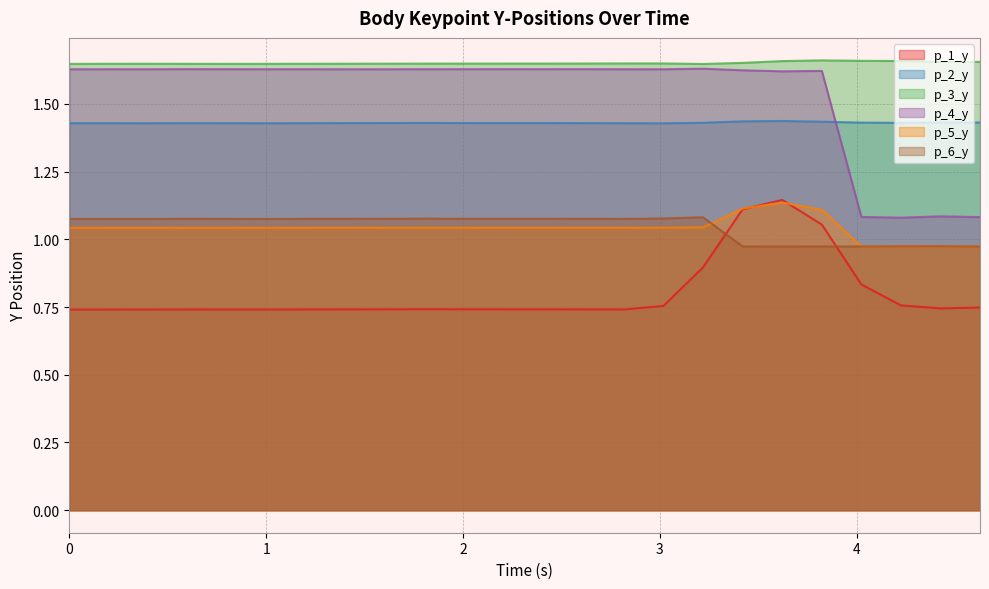

Rank the categories by p_5_y value from lowest to highest.

4.6272523403167725, 4.024431228637695, 4.225404262542725, 4.426342725753784, 0.0, 0.6035153865814209, 0.804999589920044, 0.20168709754943848, 0.402482271194458, 1.0061779022216797, 2.4154653549194336, 1.2080023288726807, 2.6165807247161865, 1.4088058471679688, 2.8176751136779785, 2.2126357555389404, 1.6096711158752441, 2.011321544647217, 1.8104112148284912, 3.018967390060425, 3.219813108444214, 3.8236258029937744, 3.4207510948181152, 3.6224281787872314